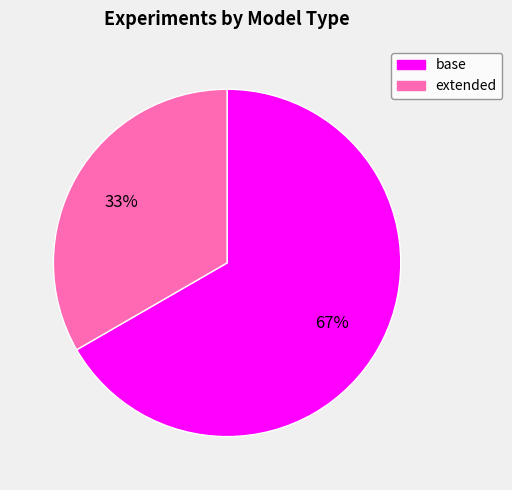

Do base and extended together represent more than half of the pie?

Yes